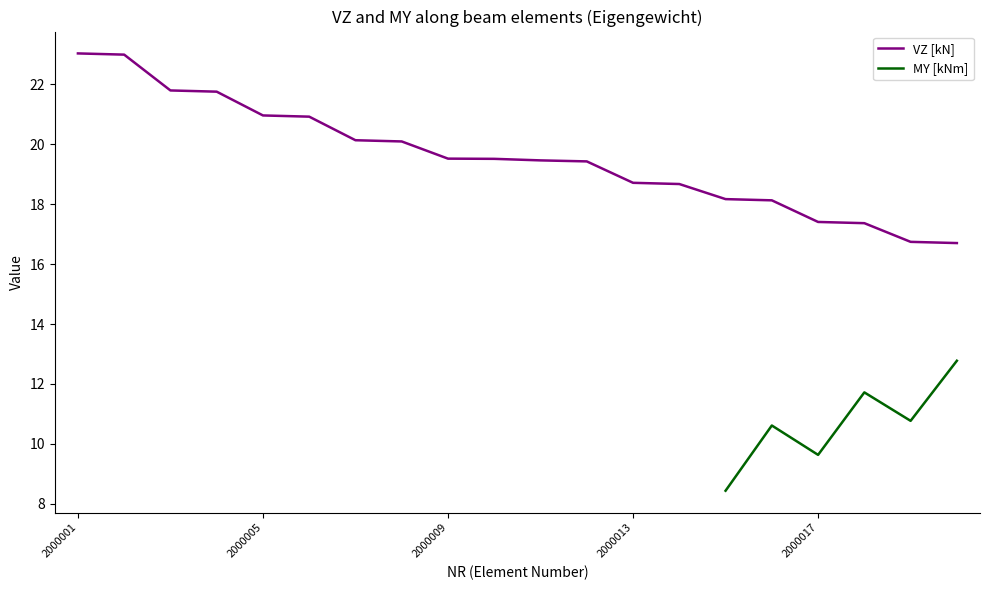

The chart shows a value of 19.5 at 2000009. True or false?

True